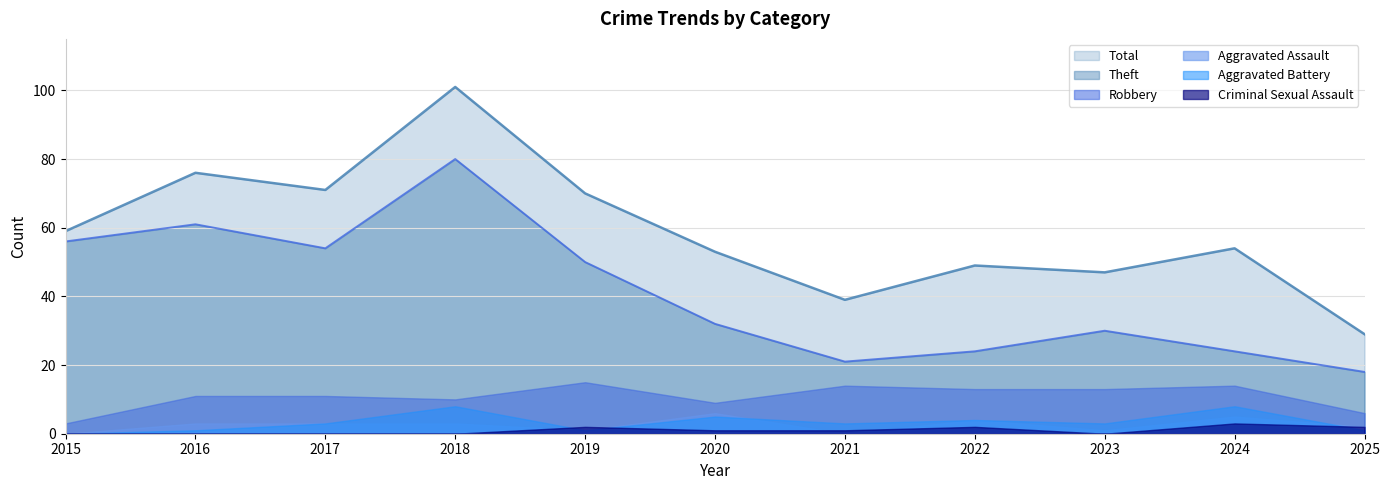

At which label does Criminal Sexual Assault first exceed 1?

2019